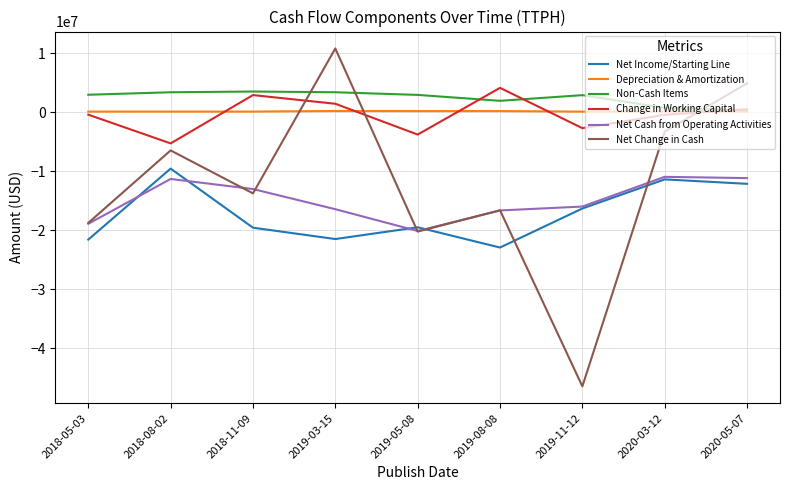

True or false: Change in Working Capital and Net Cash from Operating Activities intersect in this chart.

False